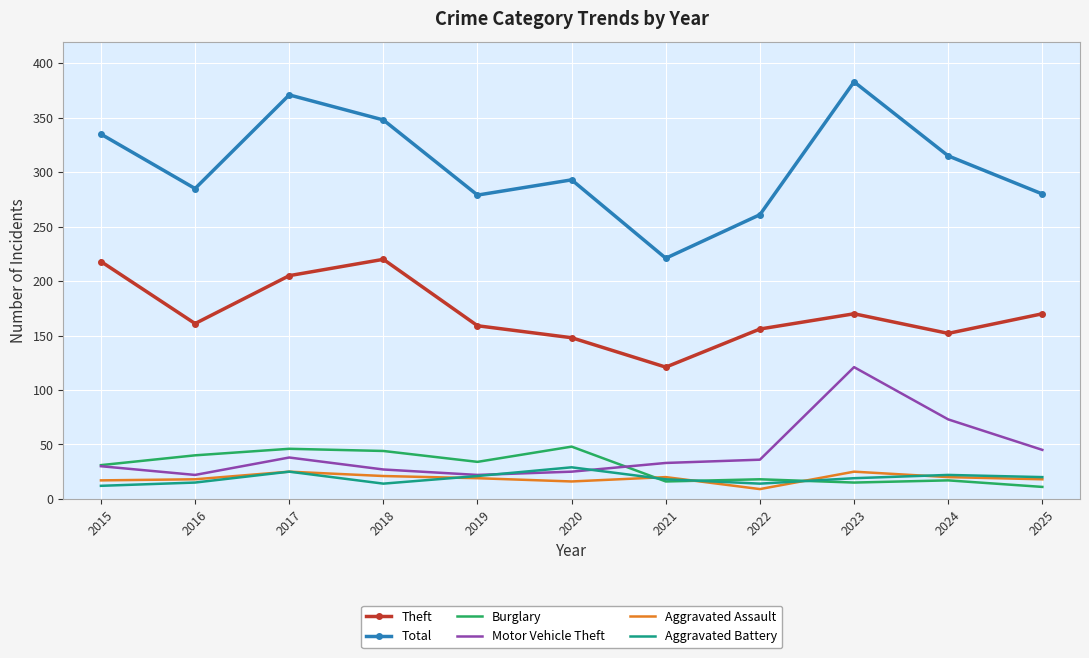

What is the lowest value of the Theft series?

121